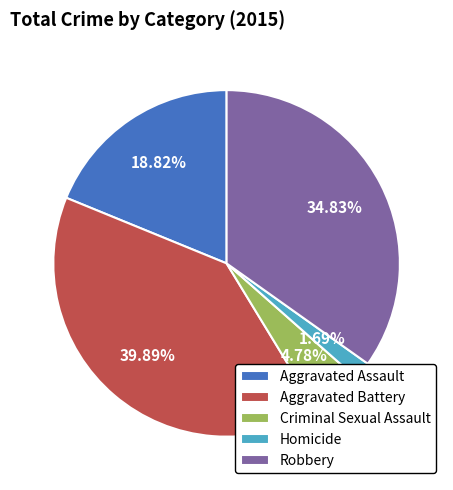

Rank the categories by value from lowest to highest.

Homicide, Criminal Sexual Assault, Aggravated Assault, Robbery, Aggravated Battery